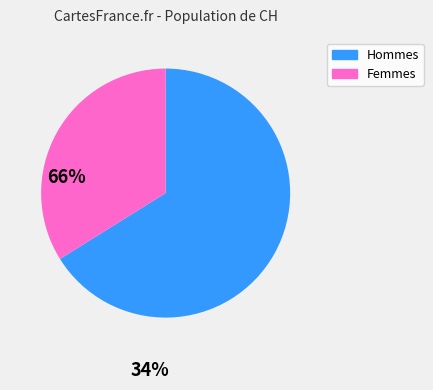

Does any single category account for the majority?

Yes